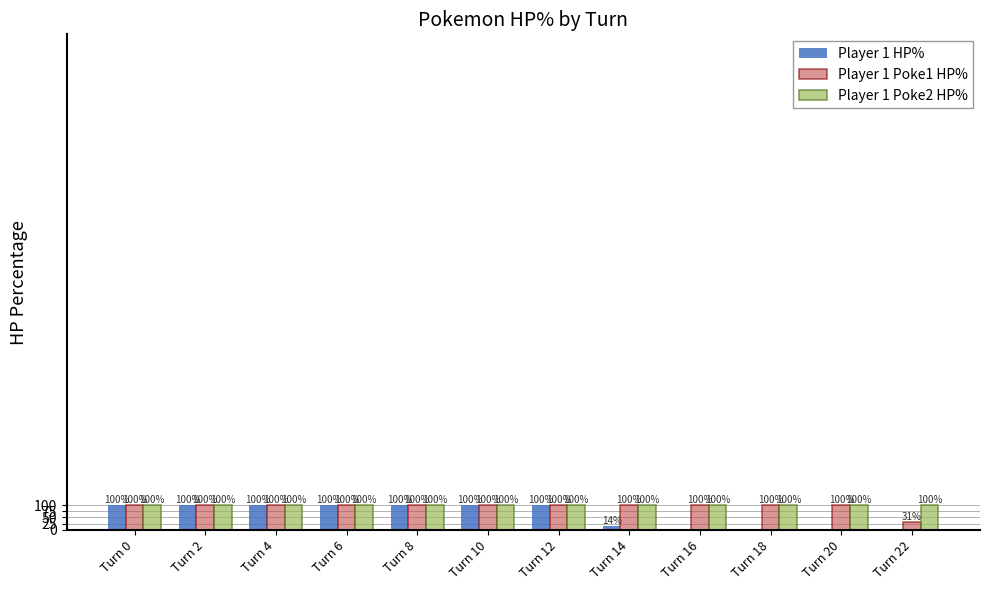

What is the total value across all series at Turn 2?

300